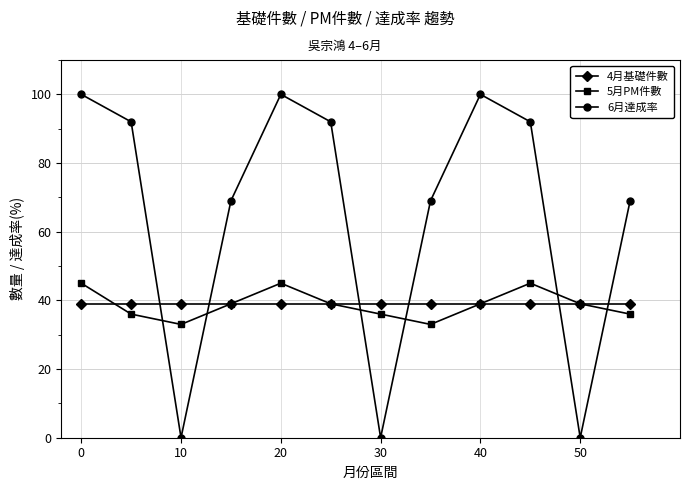

Count the number of categories in the chart.

12